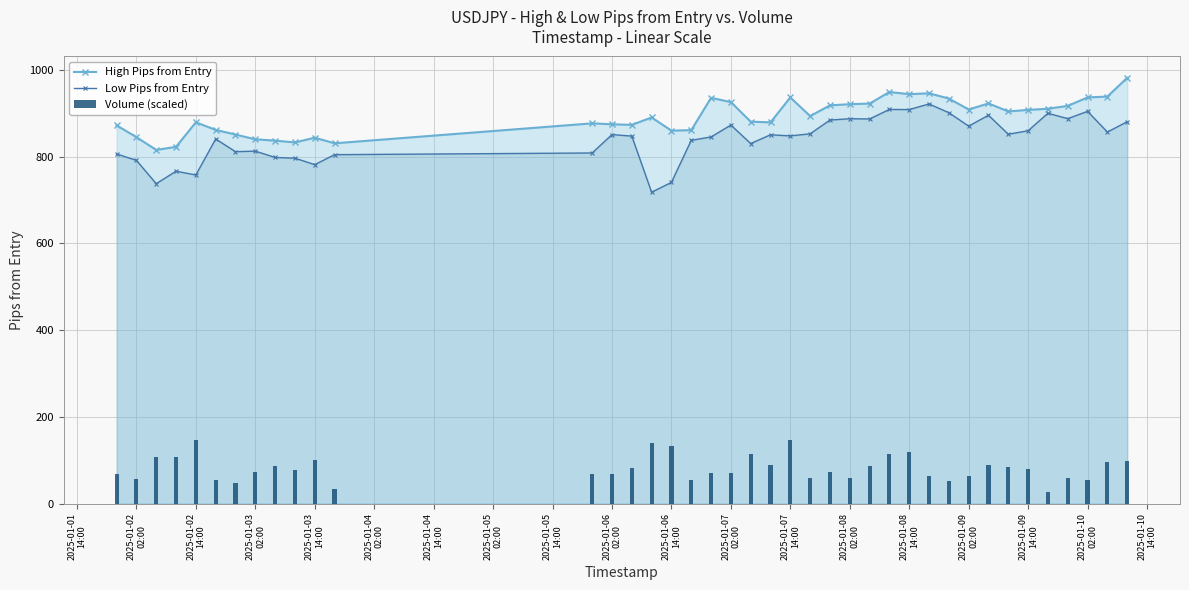

What is the minimum value for High Pips from Entry?

815.6